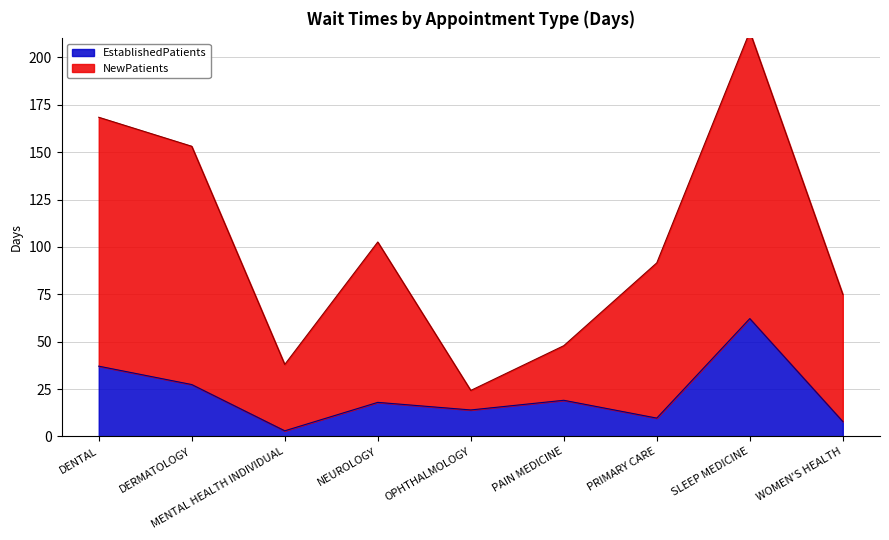

Which series has the widest spread of values?

NewPatients